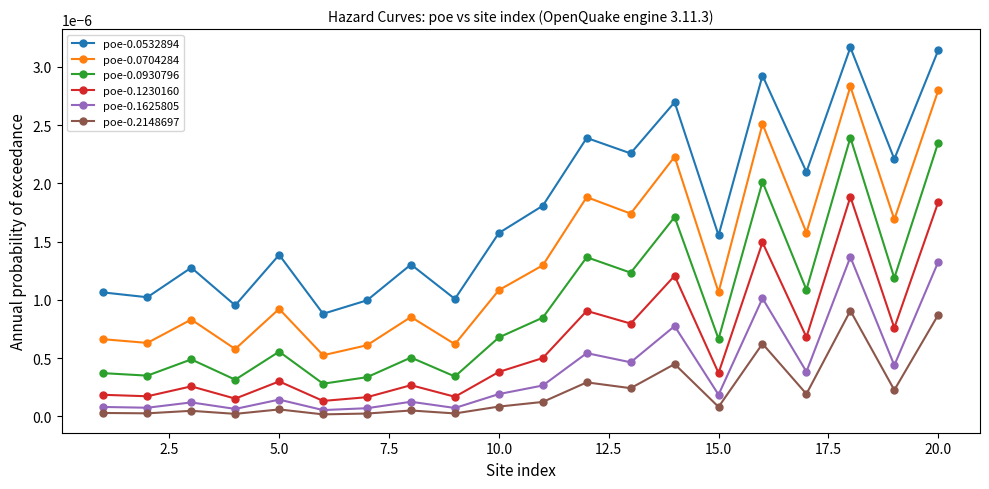

True or false: poe-0.0930796 and poe-0.1230160 intersect in this chart.

False